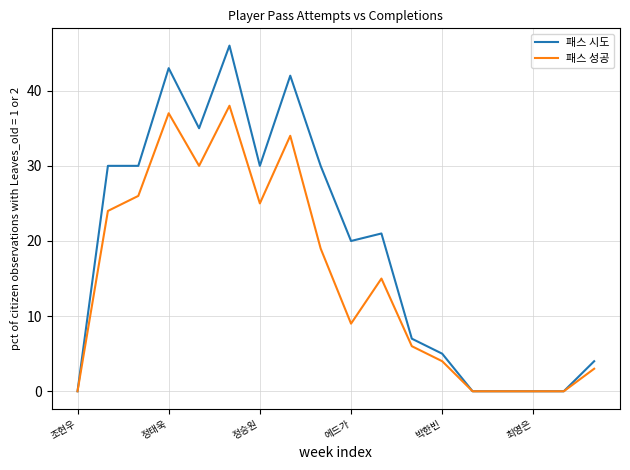

What is the maximum value for 패스 시도?

46